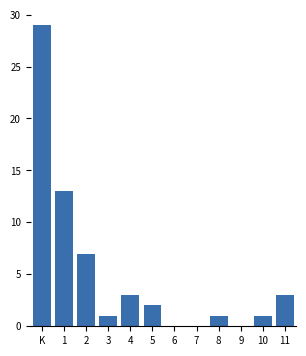

Reading left to right, extract all data points from this chart.

K=29	1=13	2=7	3=1	4=3	5=2	6=0	7=0	8=1	9=0	10=1	11=3